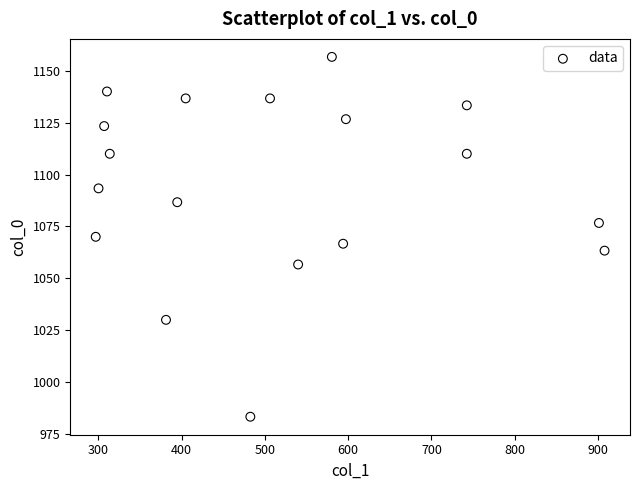

What is the range of X values (max minus min)?

610.9